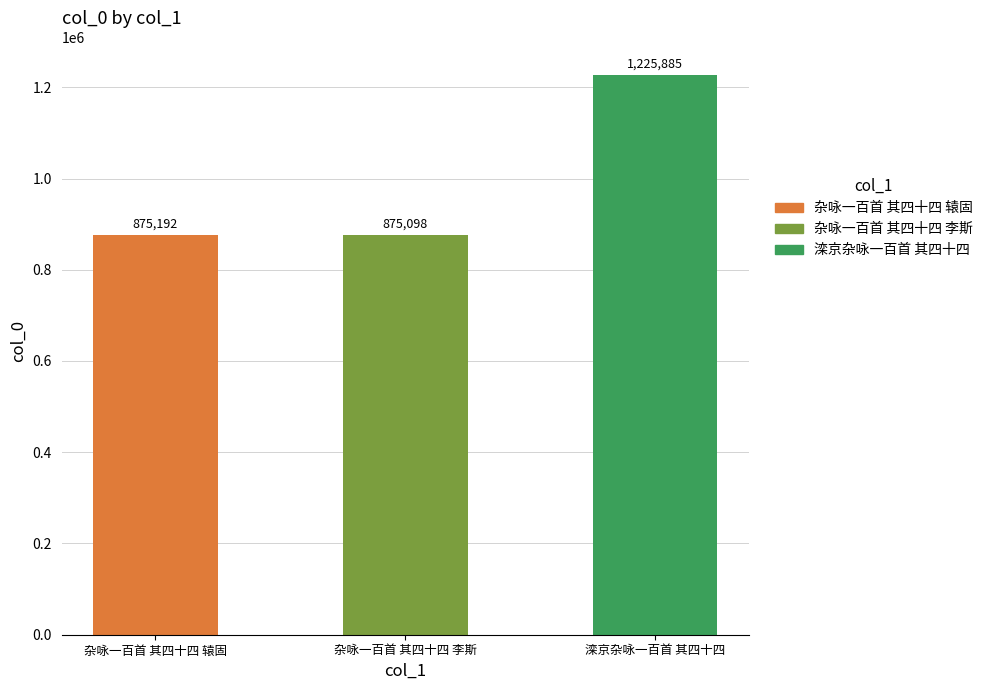

What is the label of the 2nd bar from the right?

杂咏一百首 其四十四 李斯